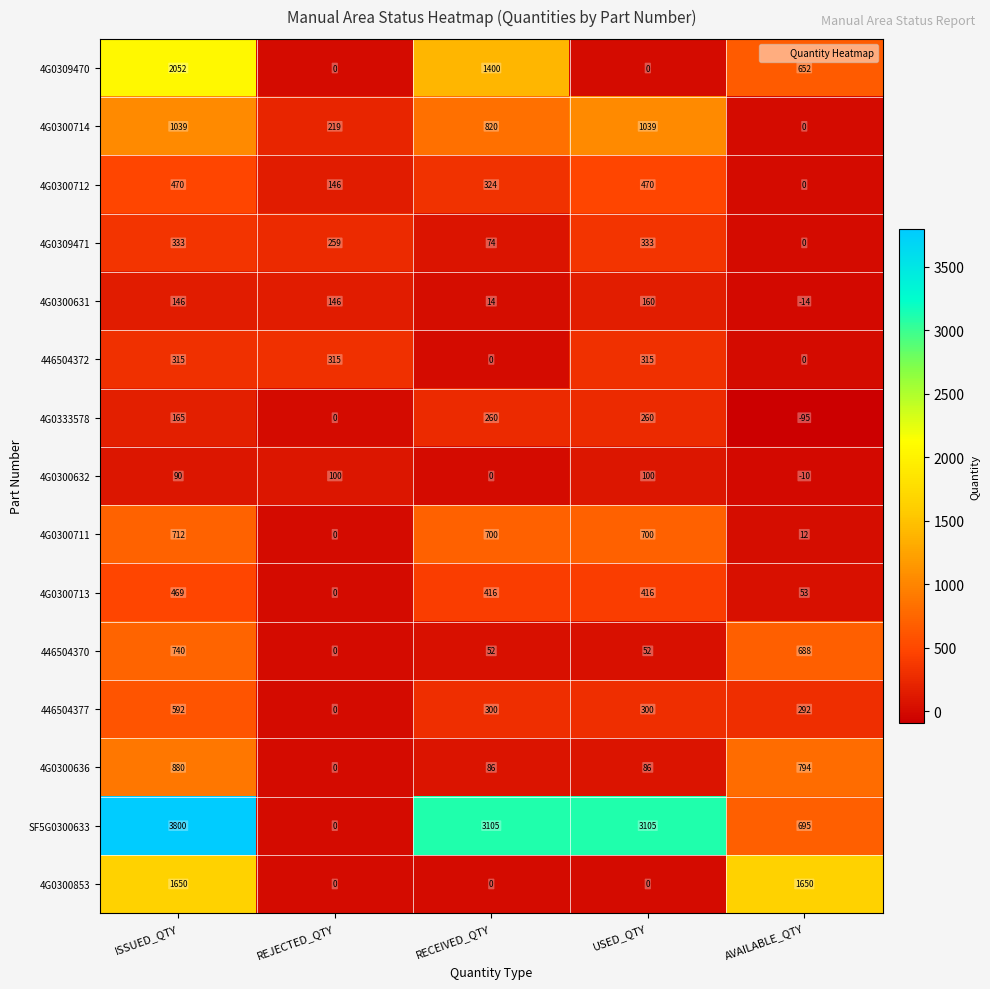

Rank the series by their maximum value, from highest to lowest.

SF5G0300633, 4G0309470, 4G0300853, 4G0300714, 4G0300636, 446504370, 4G0300711, 446504377, 4G0300712, 4G0300713, 4G0309471, 446504372, 4G0333578, 4G0300631, 4G0300632